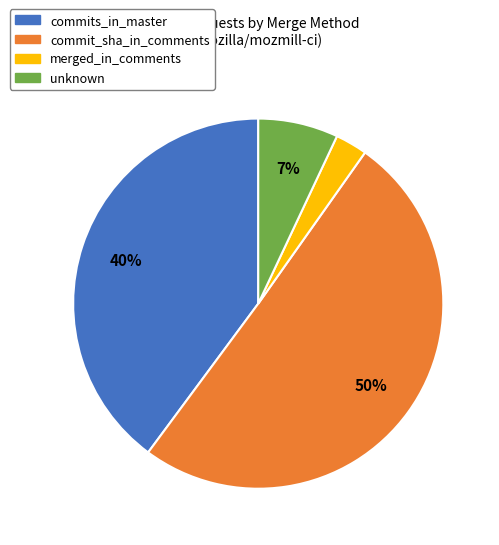

True or false: commits_in_master accounts for 40% of the total.

True